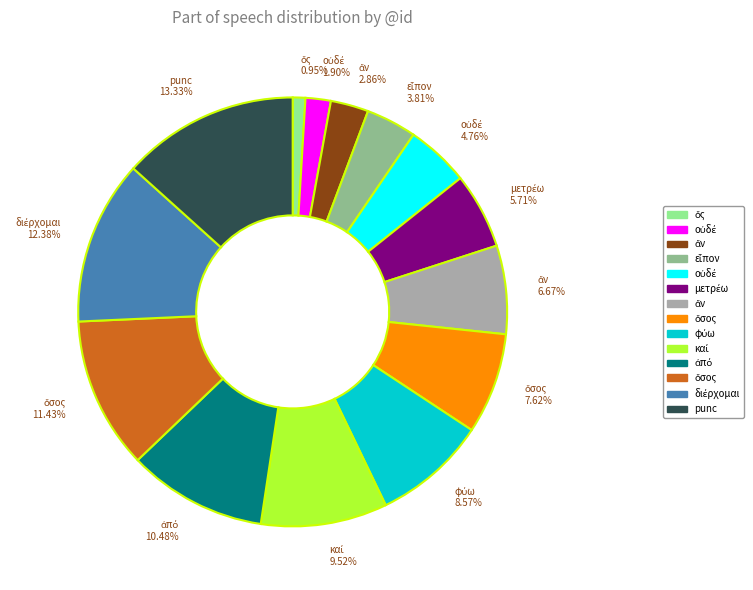

Is there any slice that represents more than half of the pie?

No